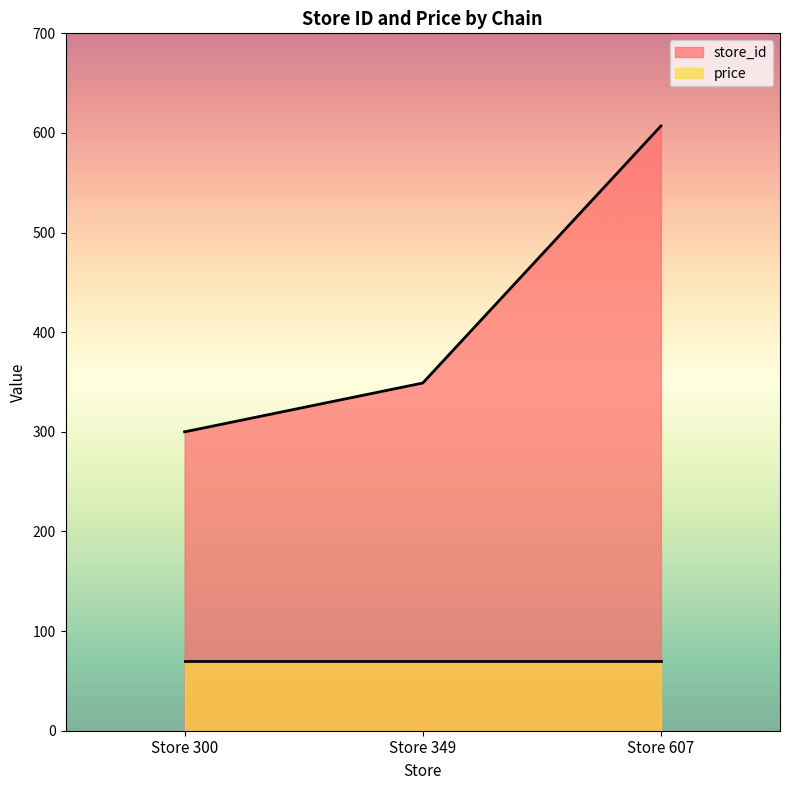

The value at Store 300 is 391. True or false?

False